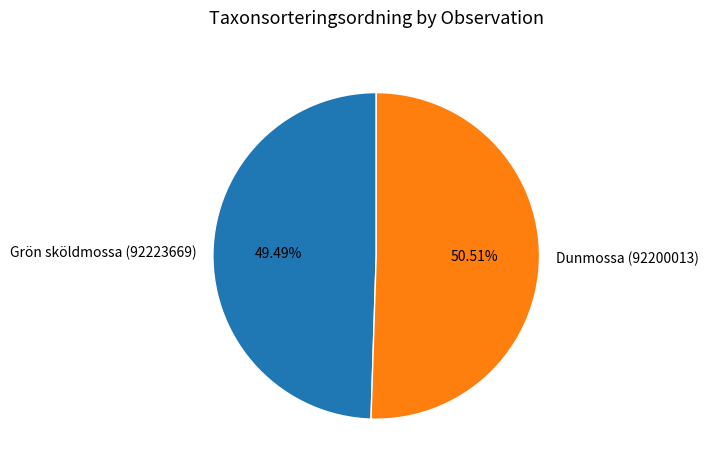

To the nearest percent, what portion does Grön sköldmossa (92223669) represent?

49%